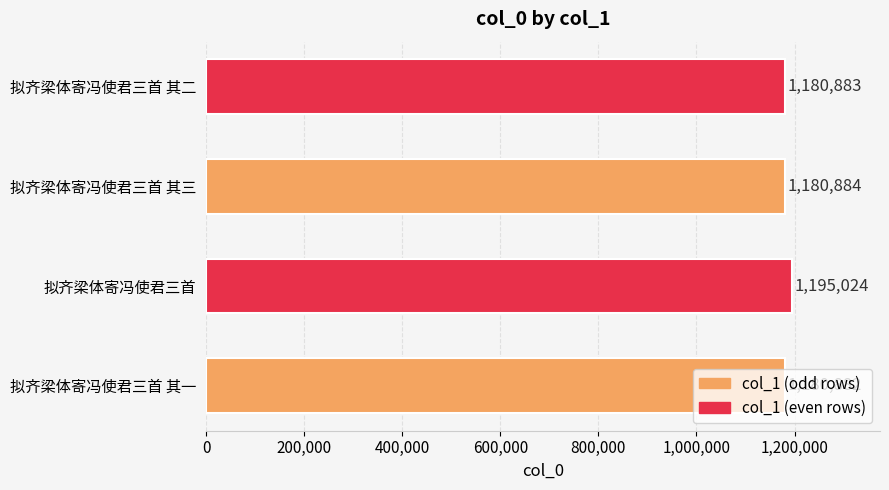

What is the maximum value shown in the chart?

1195024